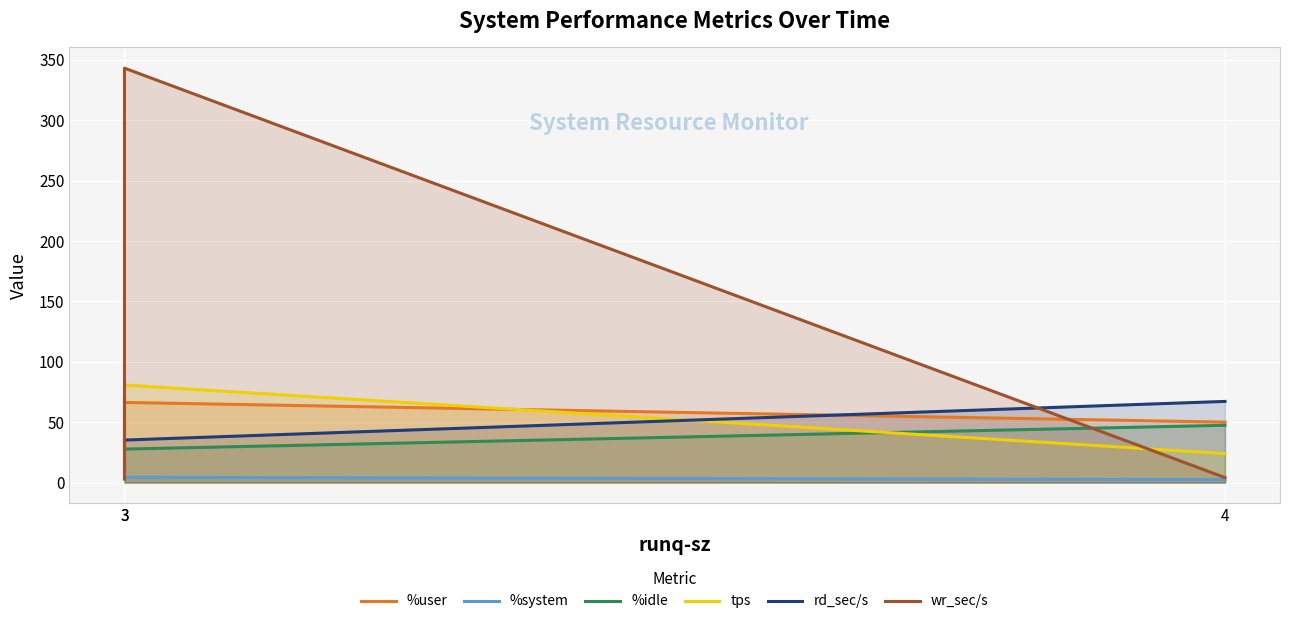

At how many categories does at least one series exceed 83?

1